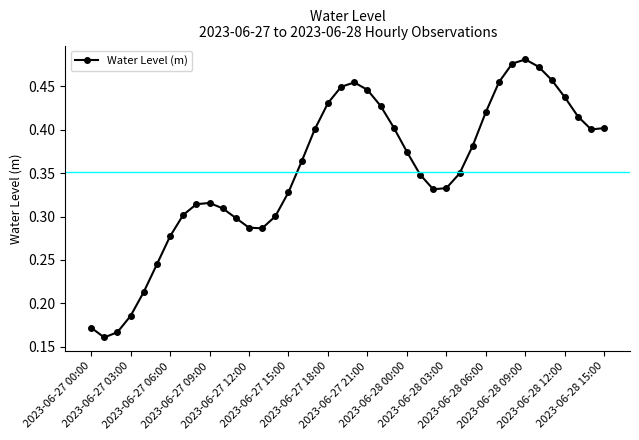

How many lines are shown in the chart?

1